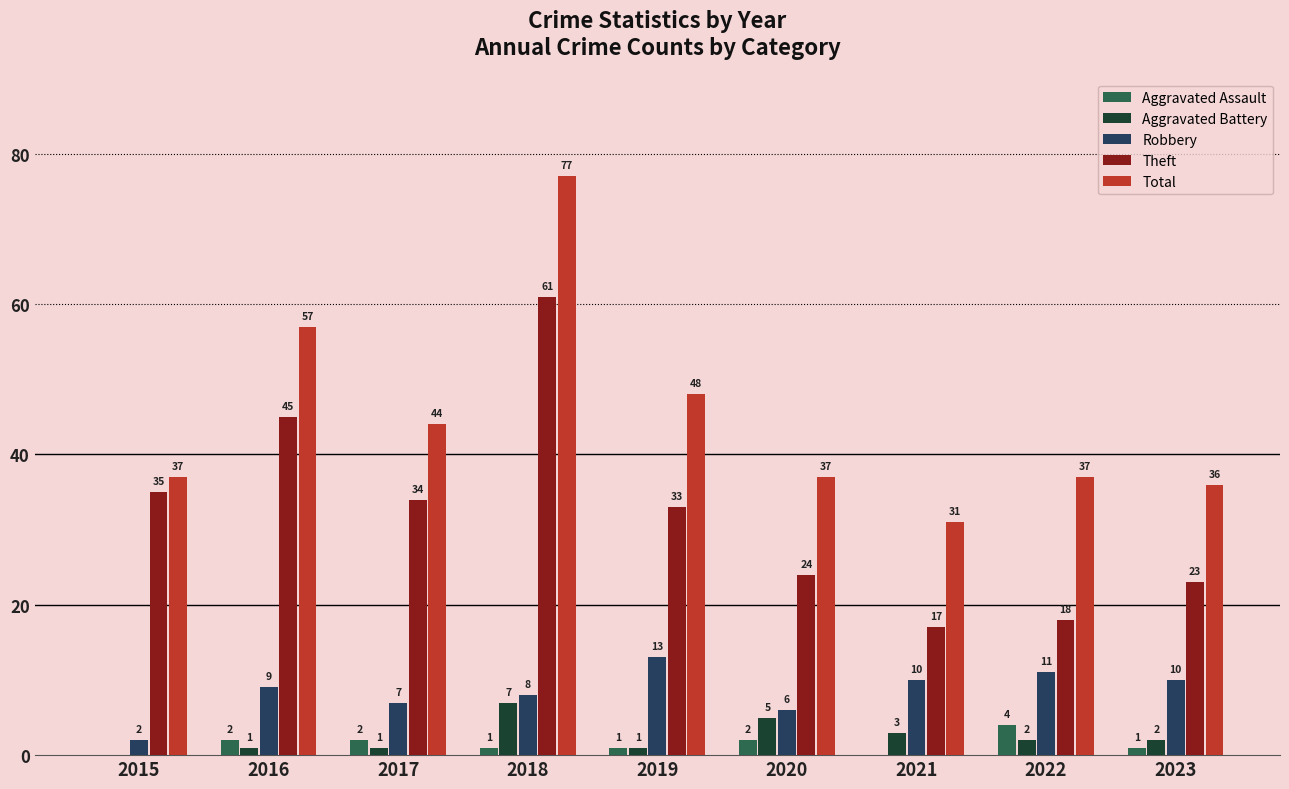

The Robbery series shows 11 at 2022. True or false?

True